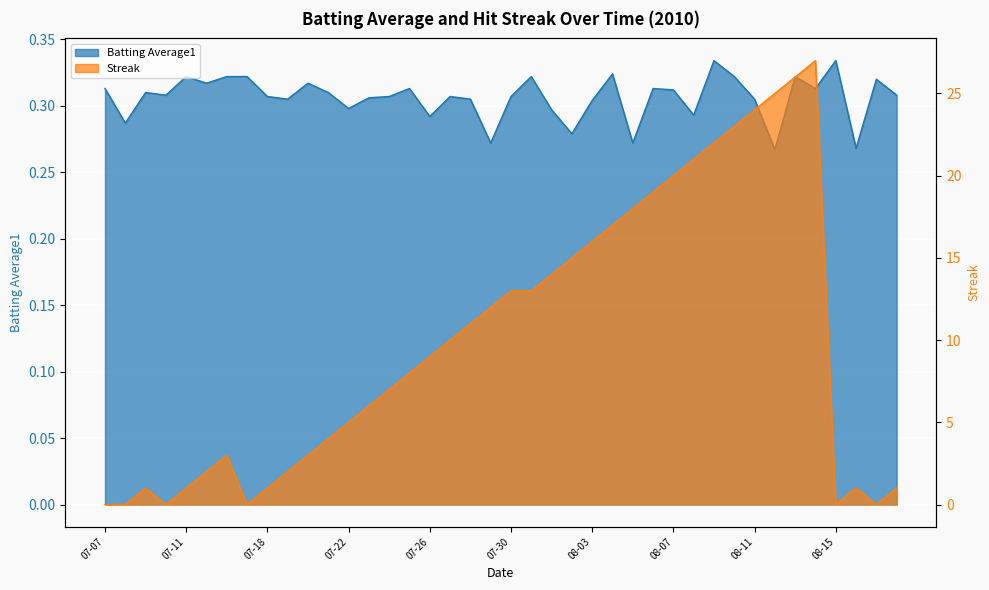

True or false: Batting Average1 has more than 1 points higher than both neighbors.

True